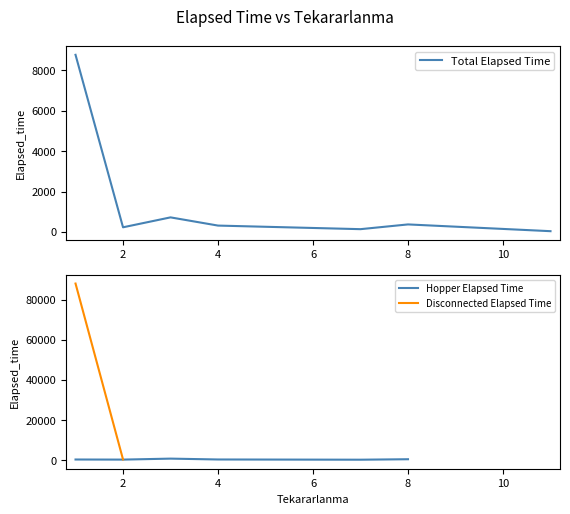

Rank the series at 2 from lowest to highest value.

Hopper Elapsed Time, Total Elapsed Time, Disconnected Elapsed Time